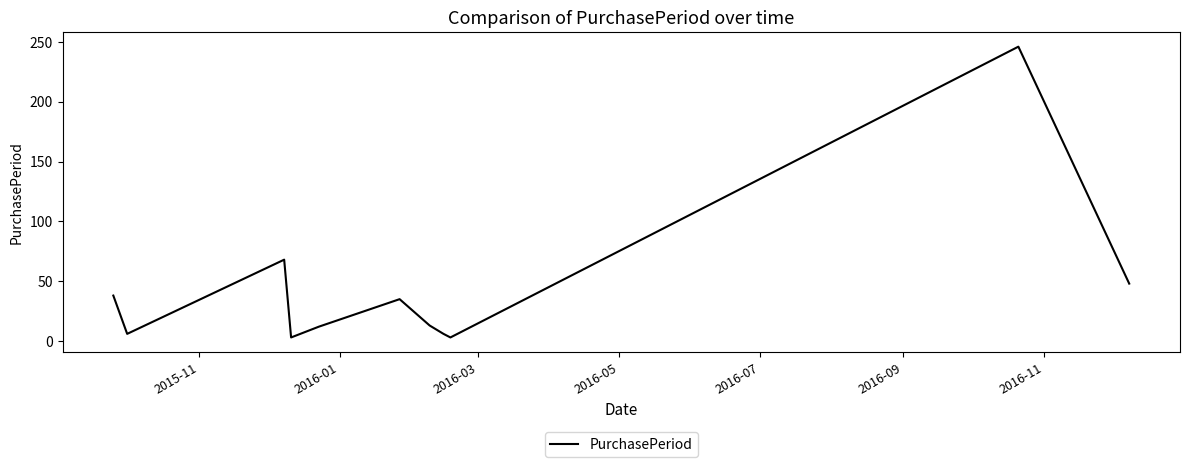

What is the maximum value shown in the chart?

246